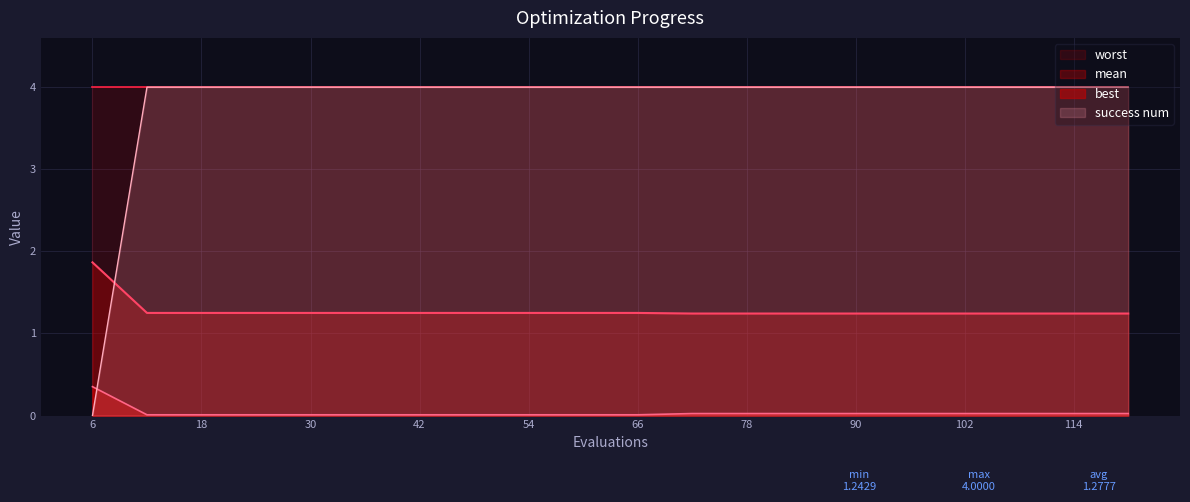

True or false: success num and mean cross at least once.

True